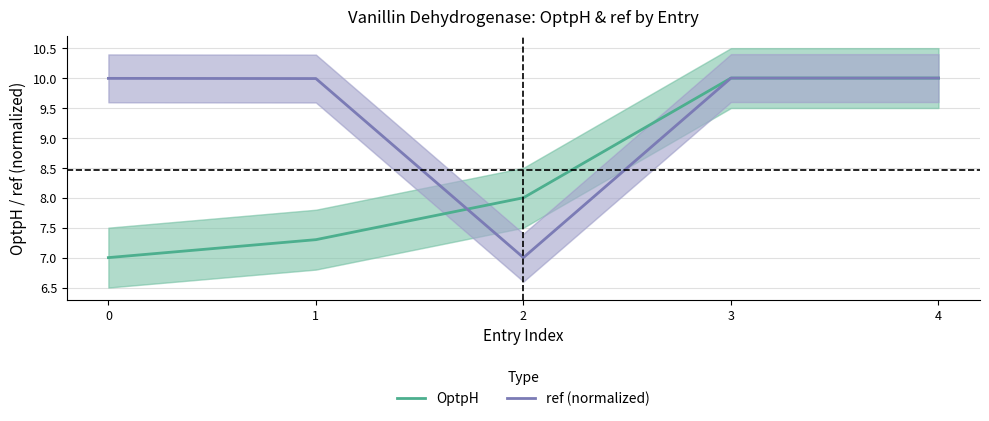

Rank the categories by OptpH value from highest to lowest.

3, 4, 2, 1, 0